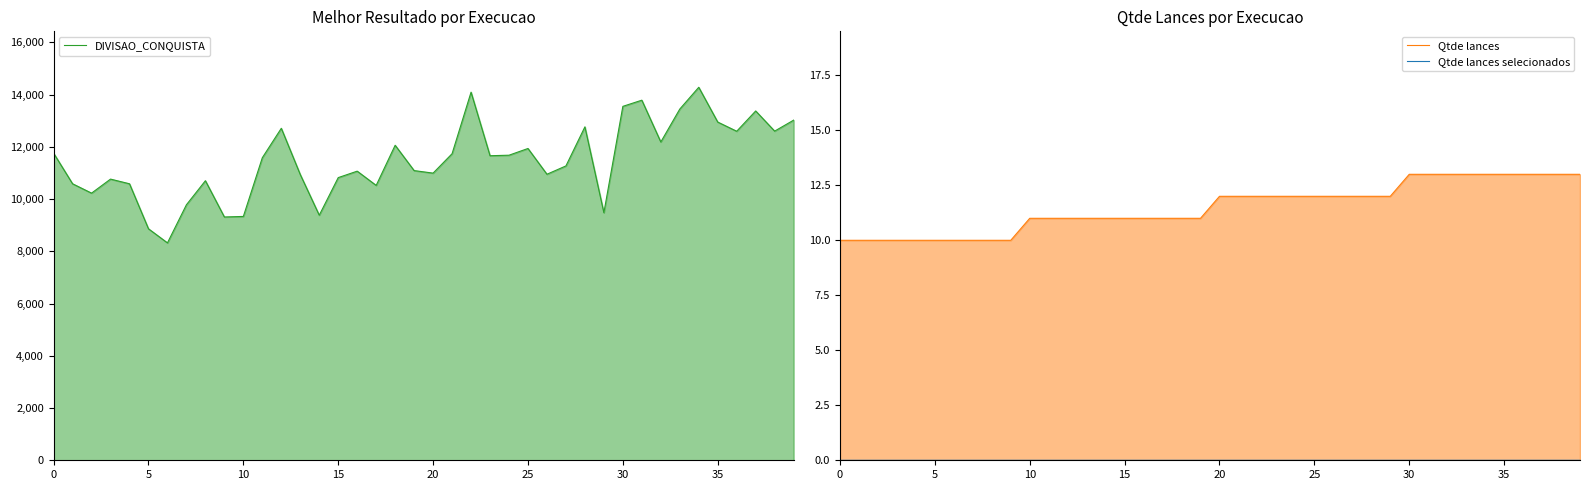

True or false: Qtde lances selecionados and DIVISAO_CONQUISTA cross at least once.

False